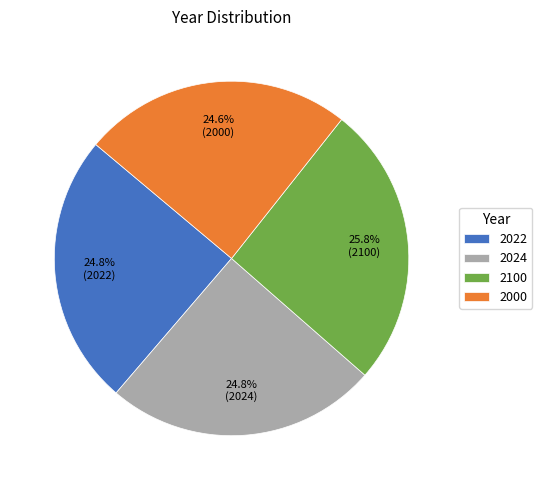

To the nearest percent, what percentage of the pie is 2100?

26%